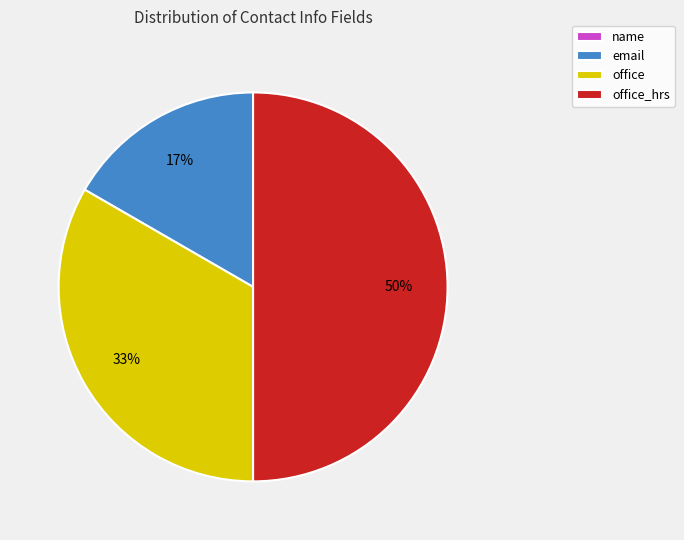

Is it true that email is 17% of the pie?

True